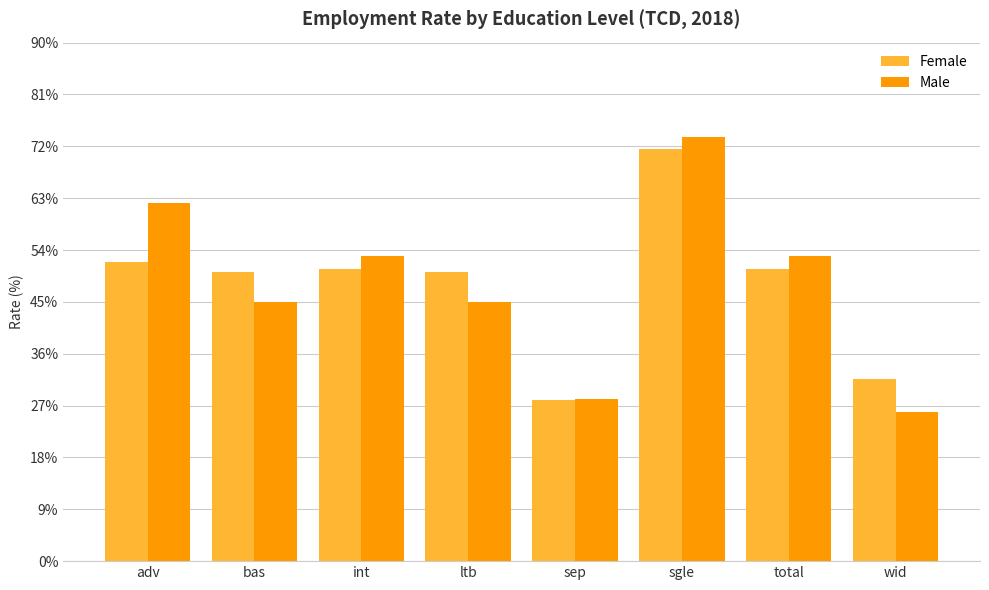

What is the label of the 3rd bar from the right?

sgle